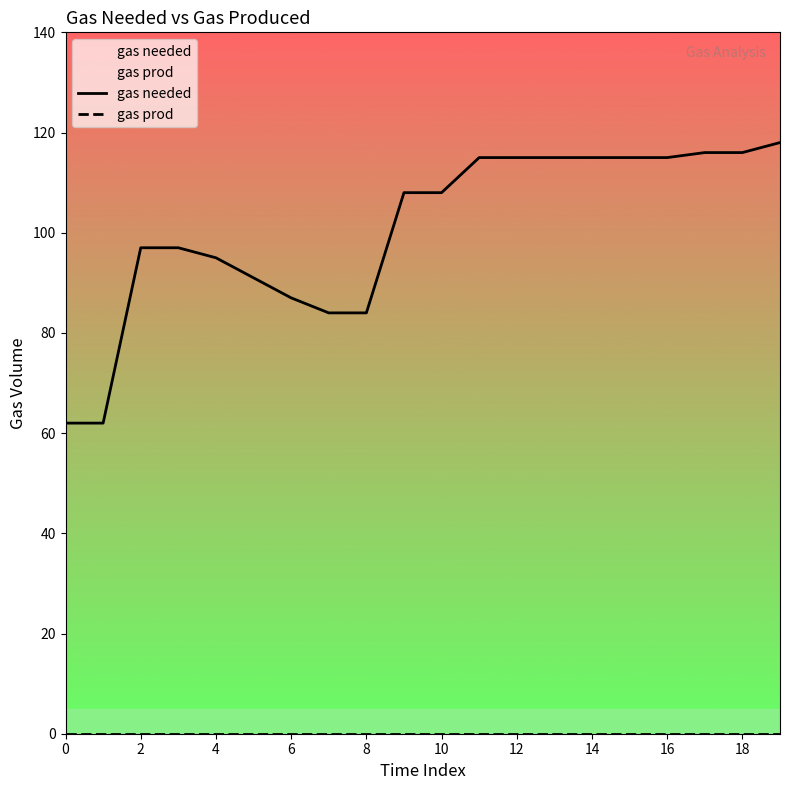

Is it true that gas needed equals 153 at 6?

False